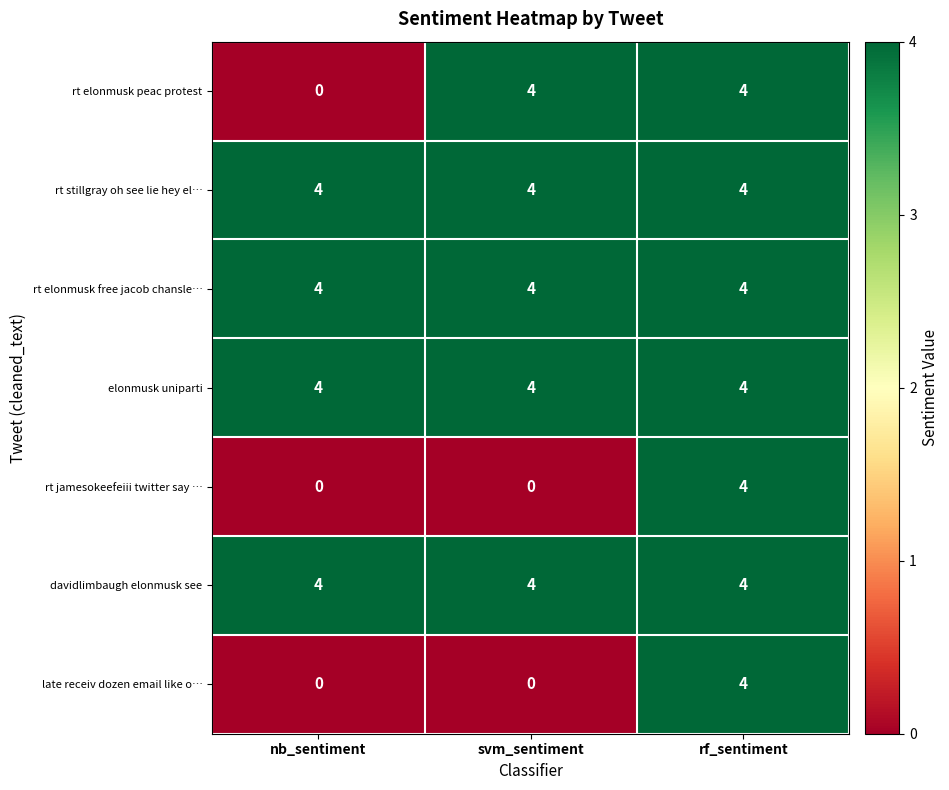

What is the sum of all late receiv dozen email like o… values?

4